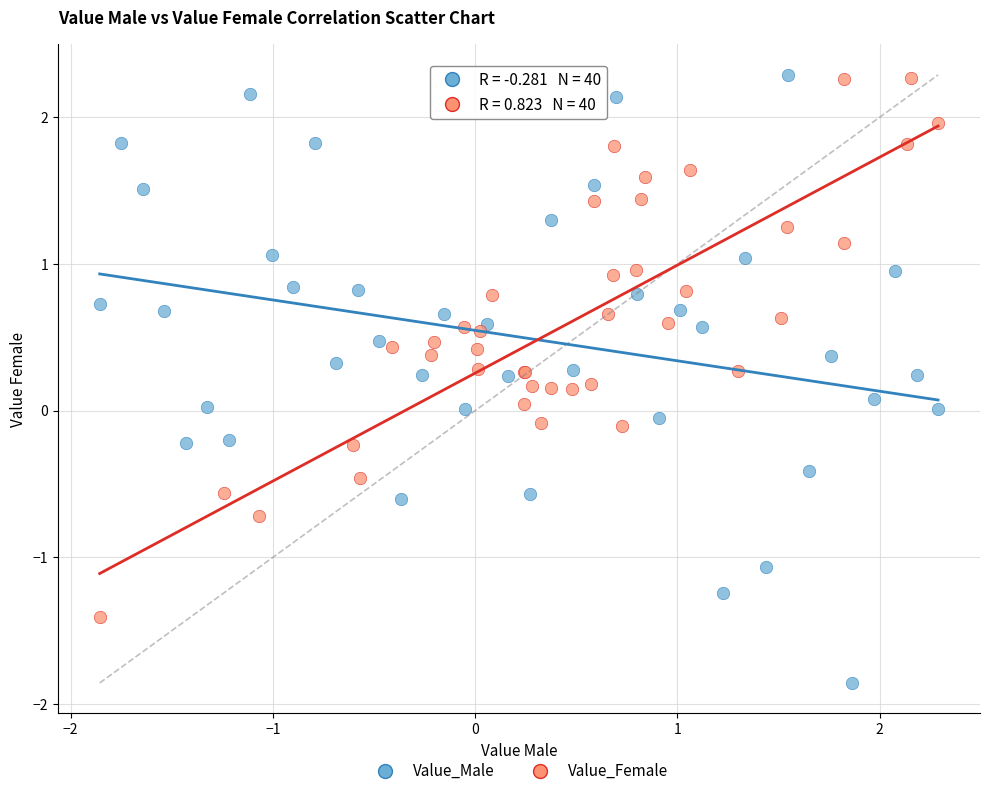

Which series has the widest spread of Y values?

Value_Male